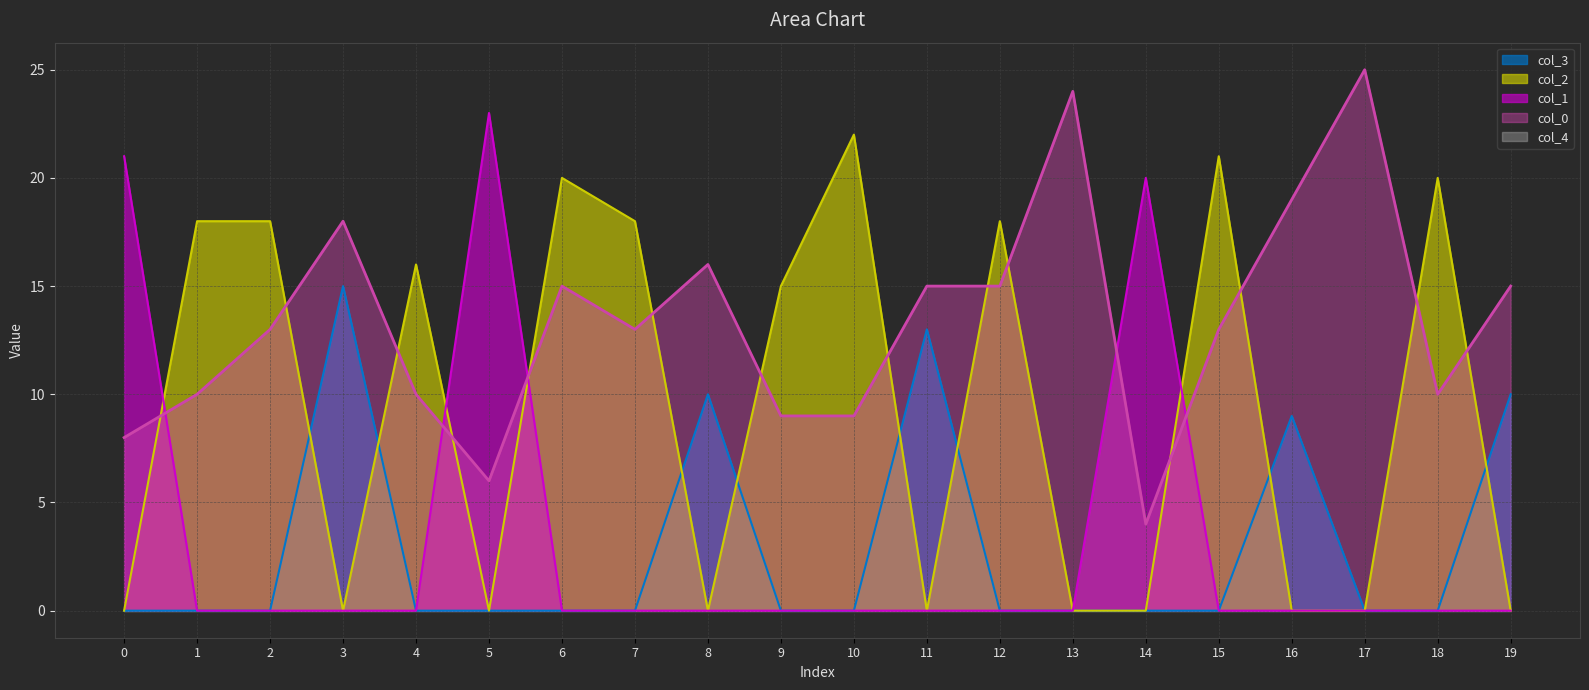

Which series has the widest spread of values?

col_1